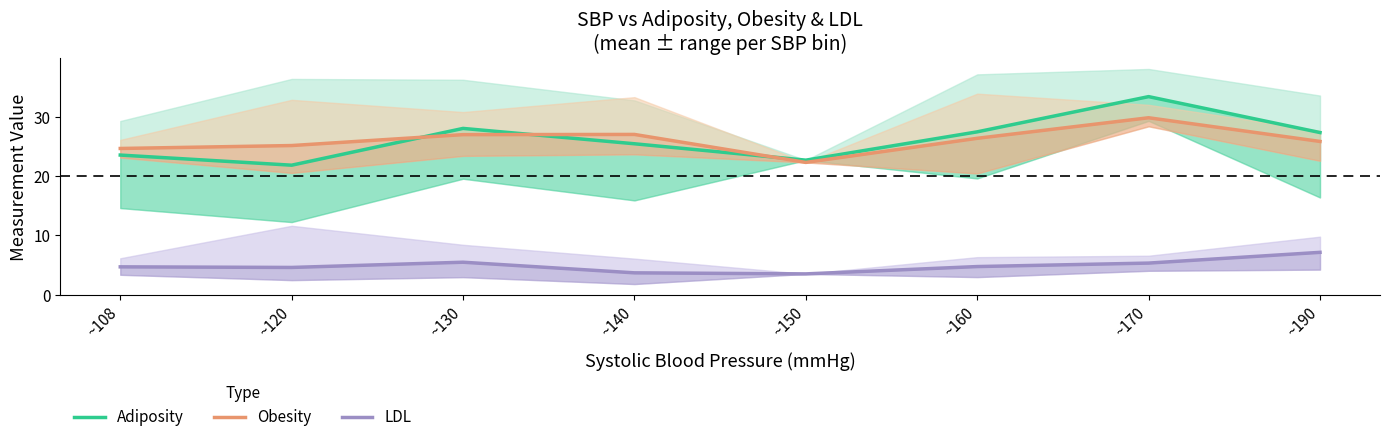

At which label is LDL closest to 5?

~160